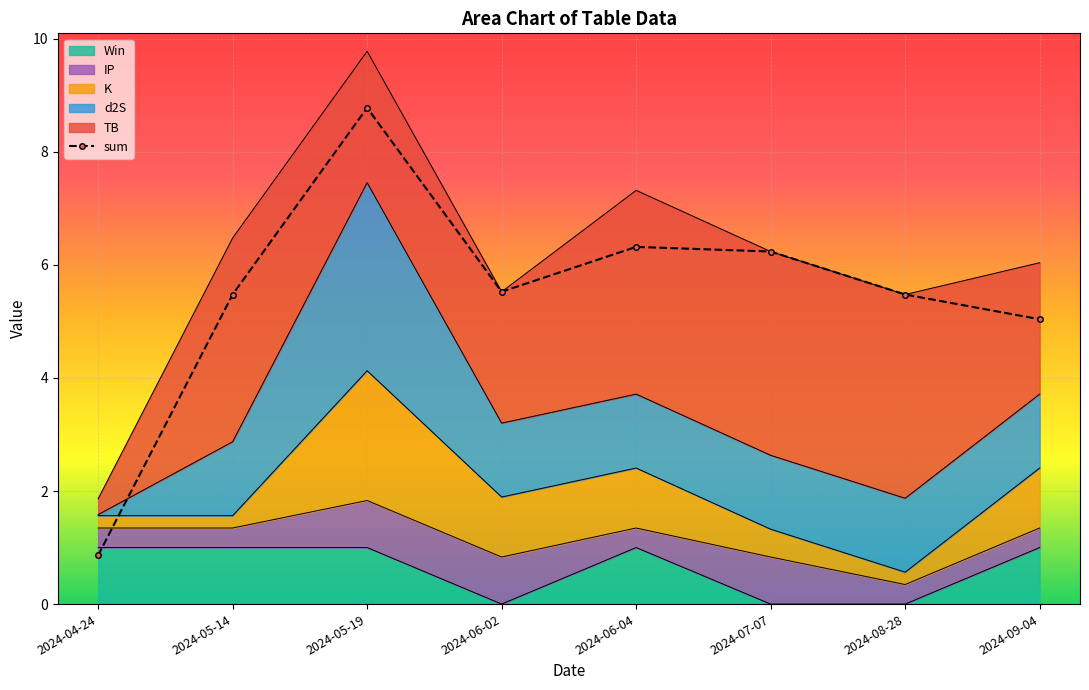

List the labels in order of value, smallest first.

2024-04-24, 2024-09-04, 2024-05-14, 2024-08-28, 2024-06-02, 2024-07-07, 2024-06-04, 2024-05-19